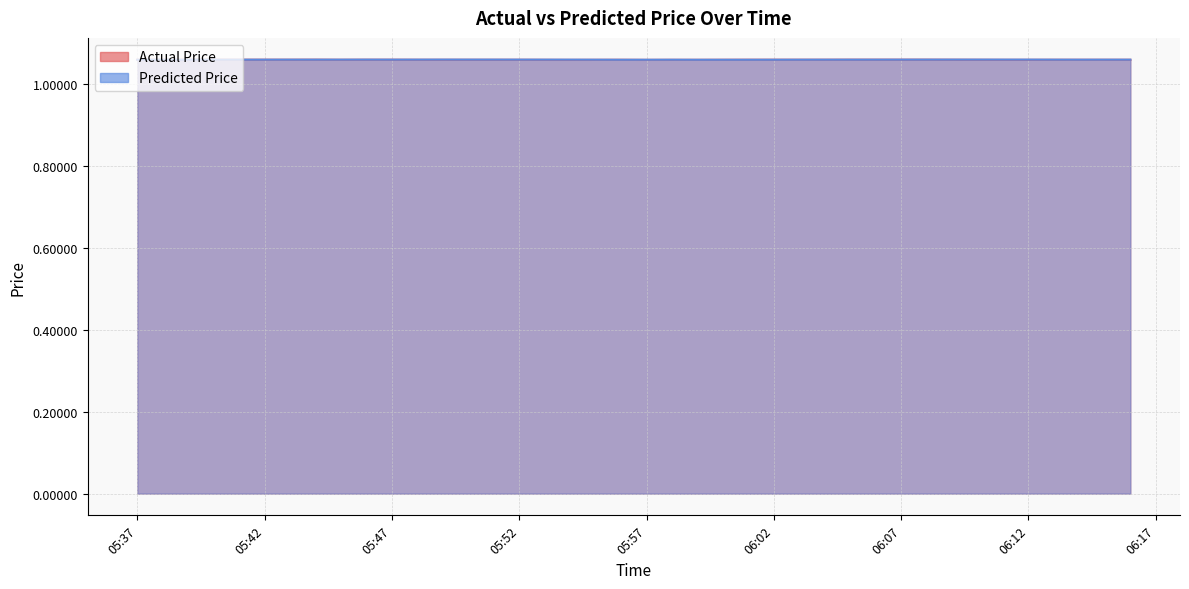

Read the Predicted Price value at 2024-11-19 05:41:00.

1.1